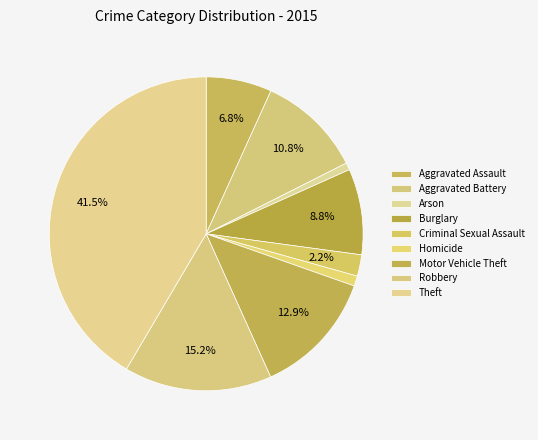

What portion of the pie excludes Theft?

58.5%